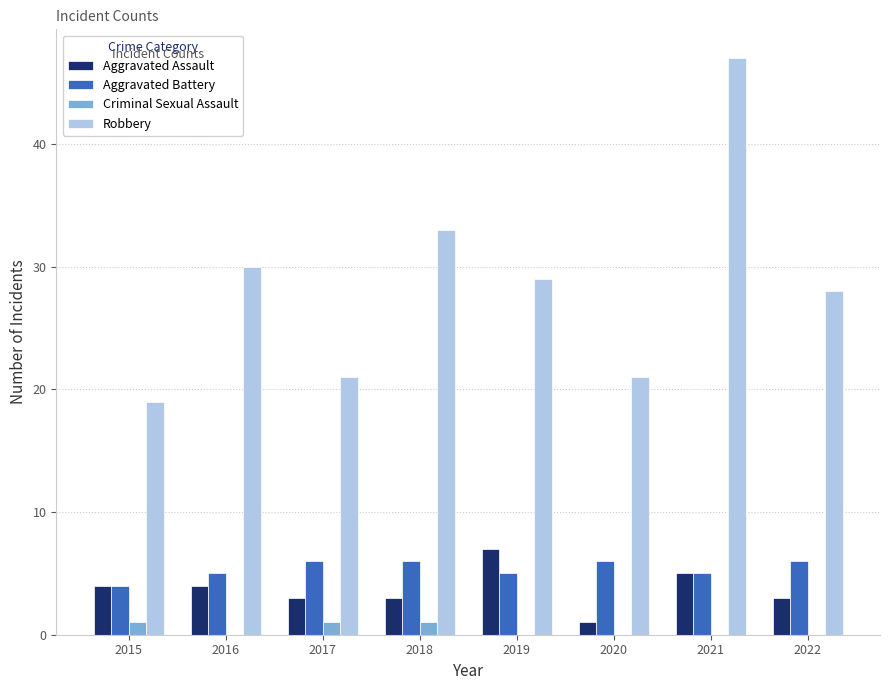

What is the approximate value of Robbery at 2020, to the nearest 10?

20